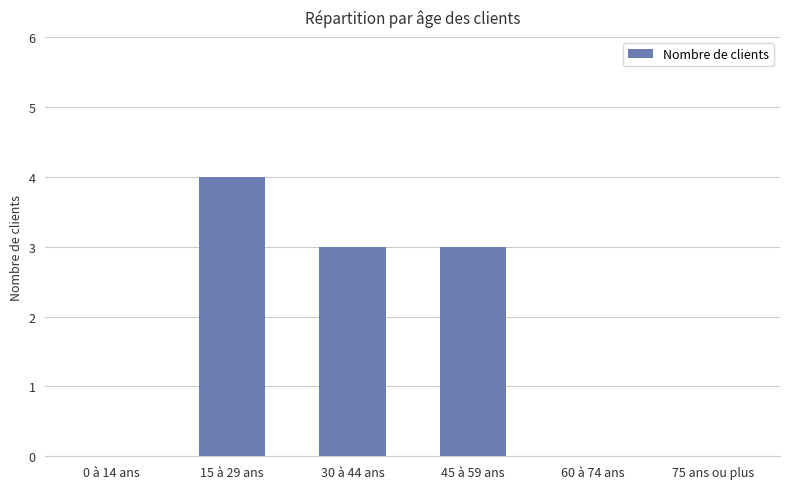

The value at 15 à 29 ans is 4. True or false?

True